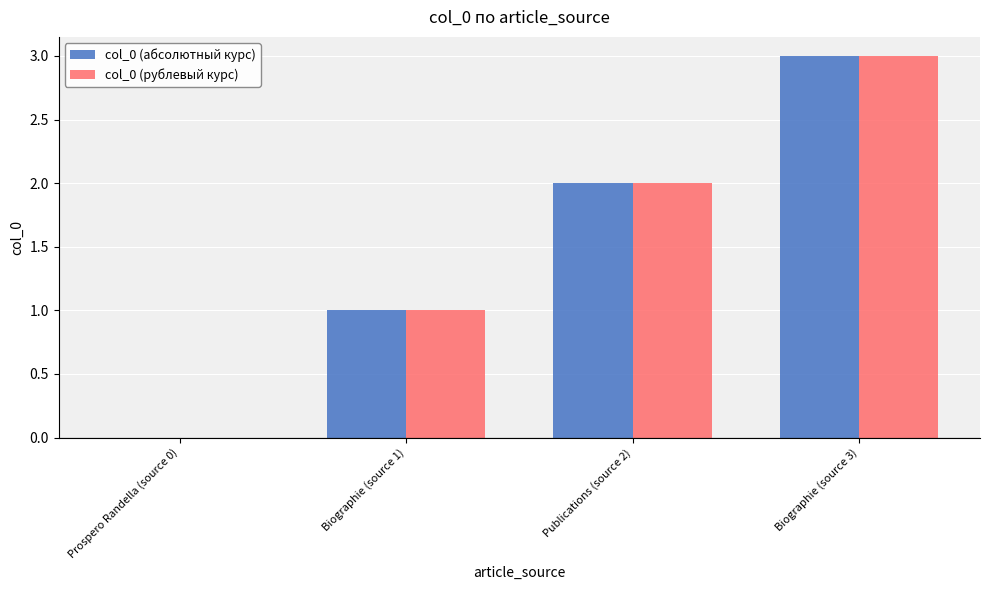

How many values in col_0 (рублевый курс) are above zero?

3